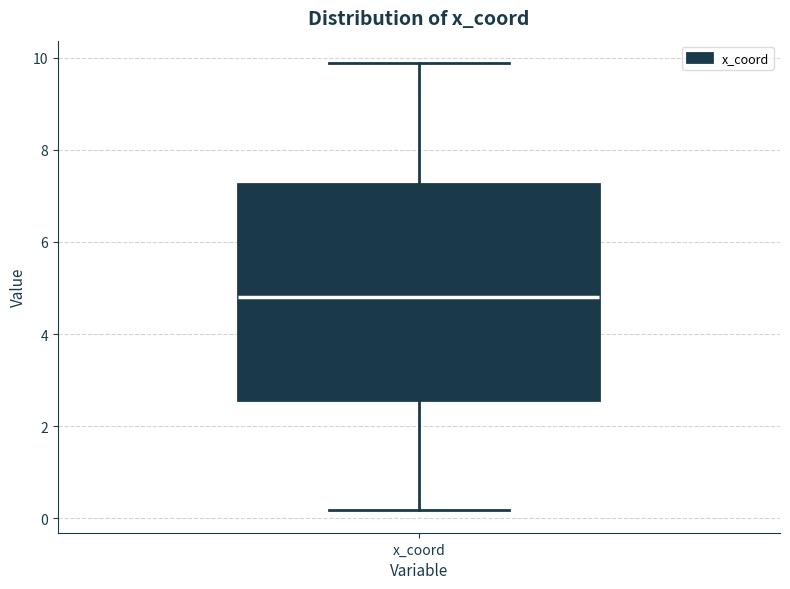

Transcribe this box plot: give where the median line is, the range the box spans, and where the two whiskers end, as read against the y-axis. The values are not printed on the chart, so give them approximately, as read against the axis.

median 4.8, box 2.6 to 7.2, whiskers 0.2 to 9.8